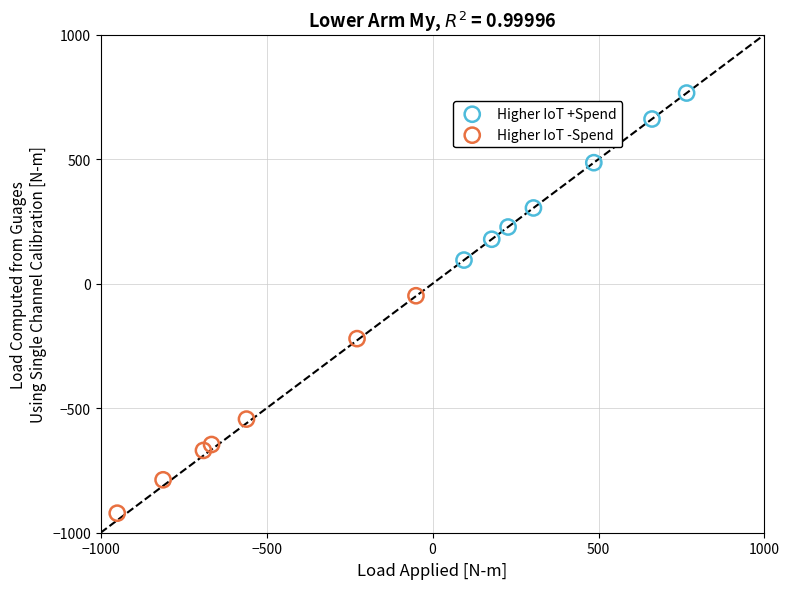

Which series contains the lowest Y value?

Higher IoT -Spend